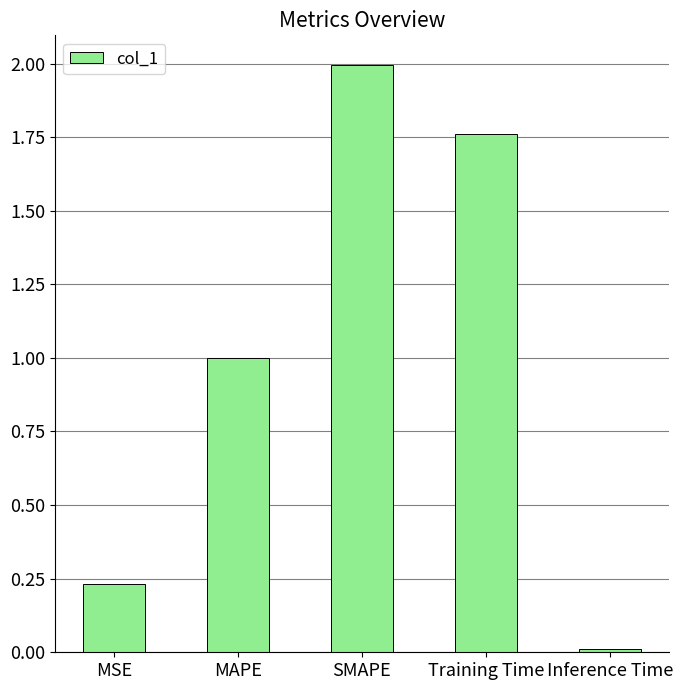

Between Inference Time and MAPE, which is larger?

MAPE